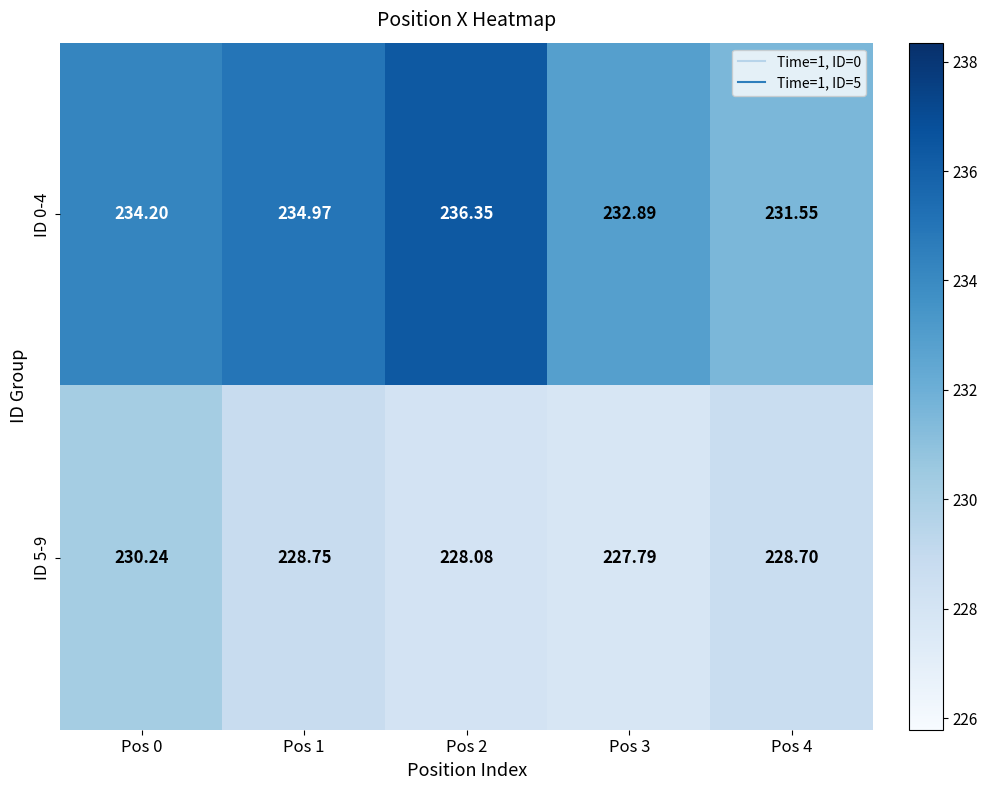

What is the total value across all series at Pos 0?

464.4